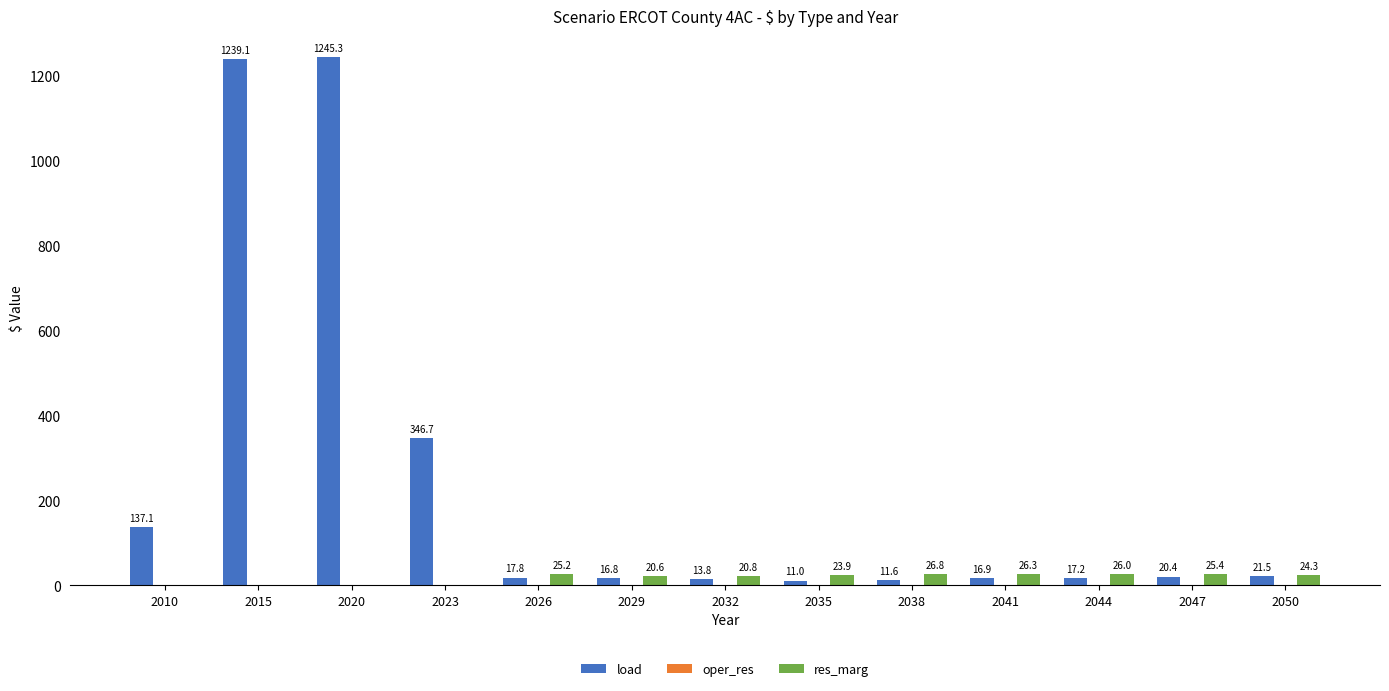

At which category is the sum across all series the highest?

2020